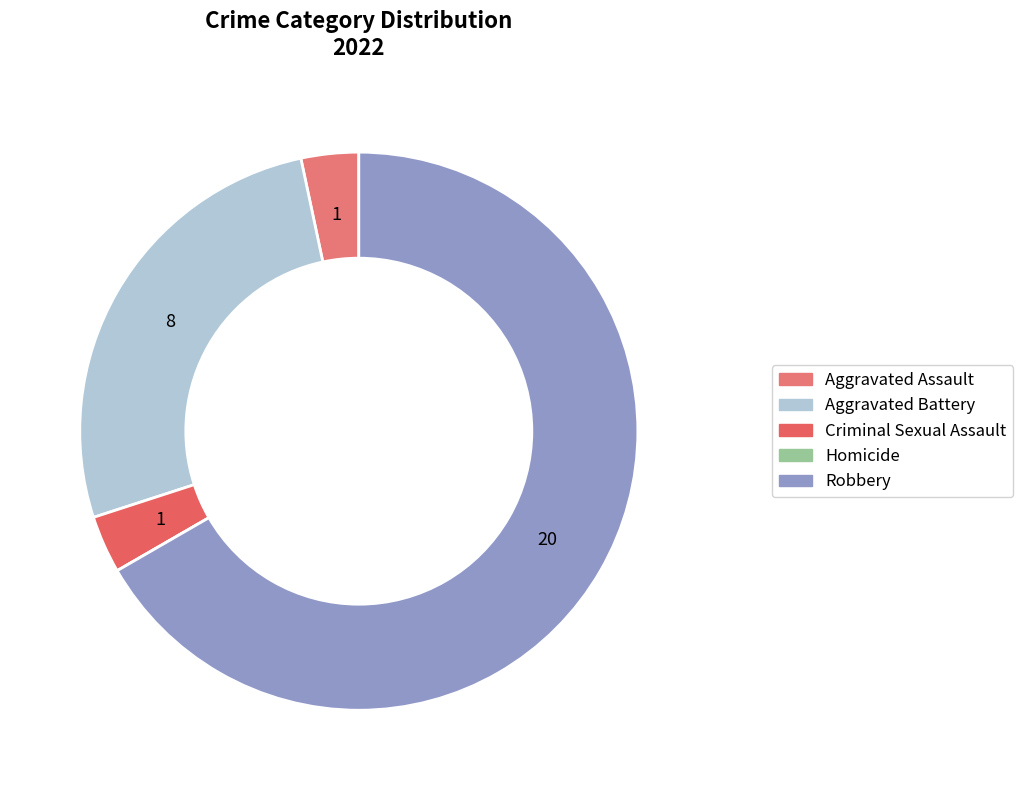

True or false: Aggravated Assault accounts for 3% of the total.

True